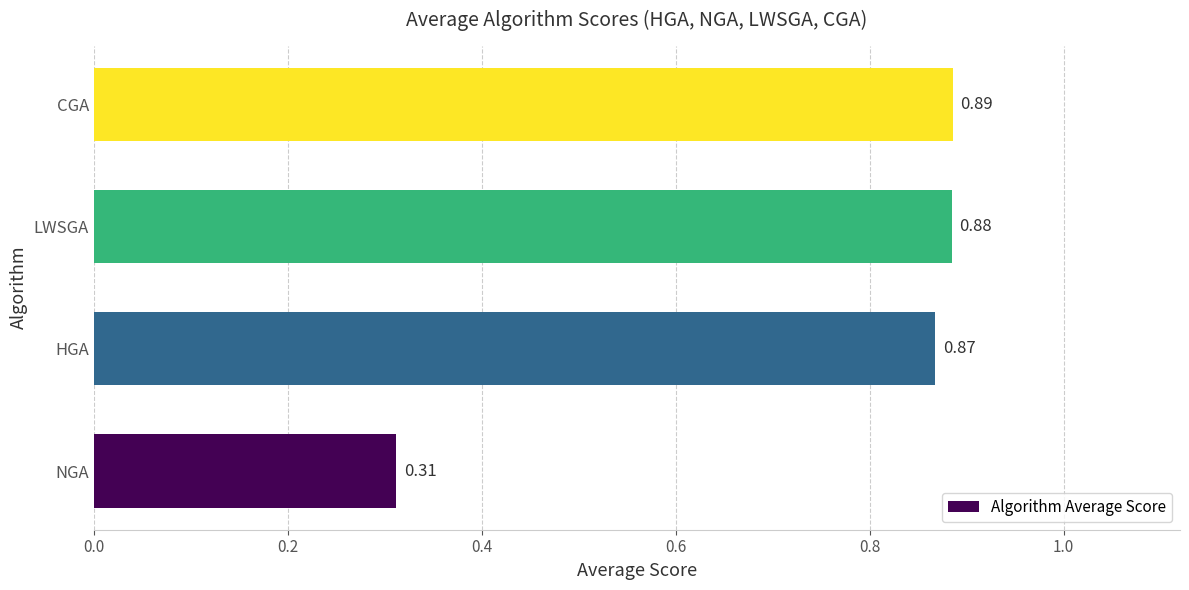

At which category does the chart reach its minimum across all series?

NGA